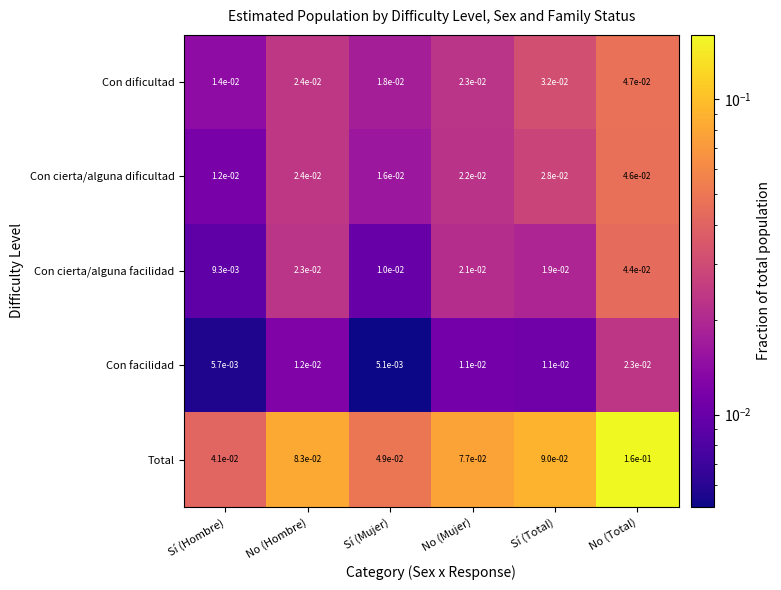

Which series has the largest total across all categories?

Total